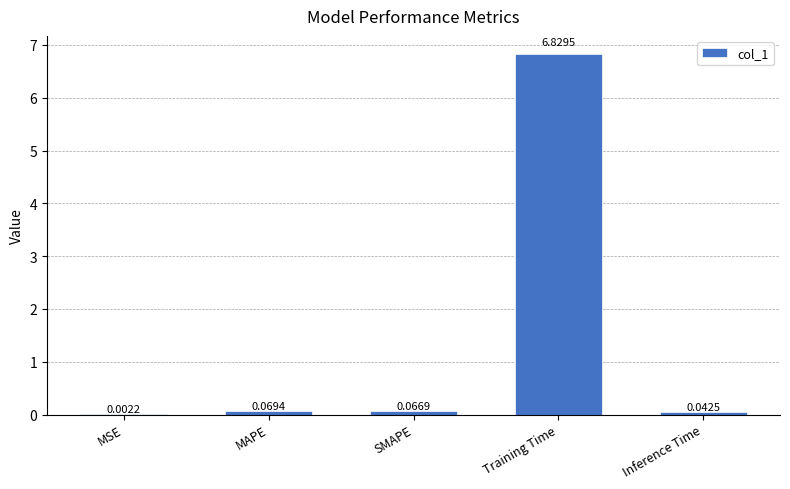

What is the maximum value shown in the chart?

6.8